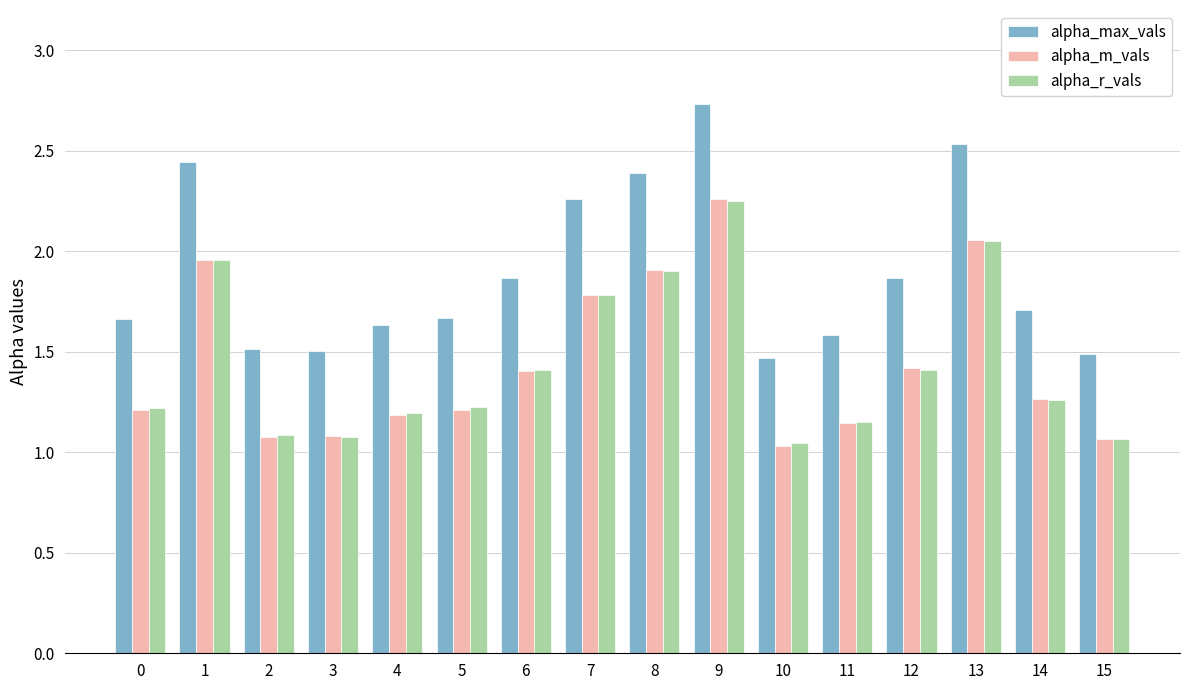

The alpha_m_vals series shows 1.1 at 3. True or false?

True